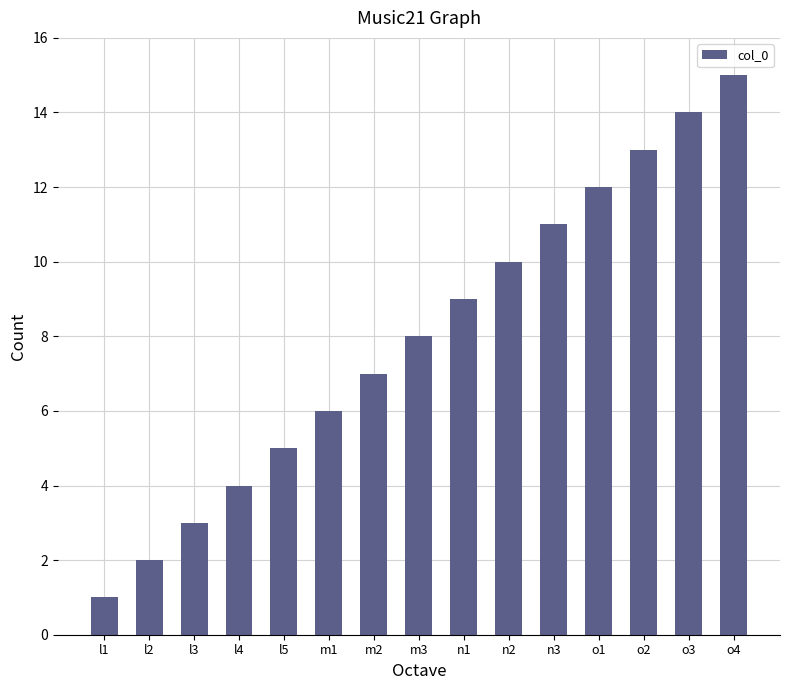

Reading left to right, list all the values displayed in this chart.

1	2	3	4	5	6	7	8	9	10	11	12	13	14	15